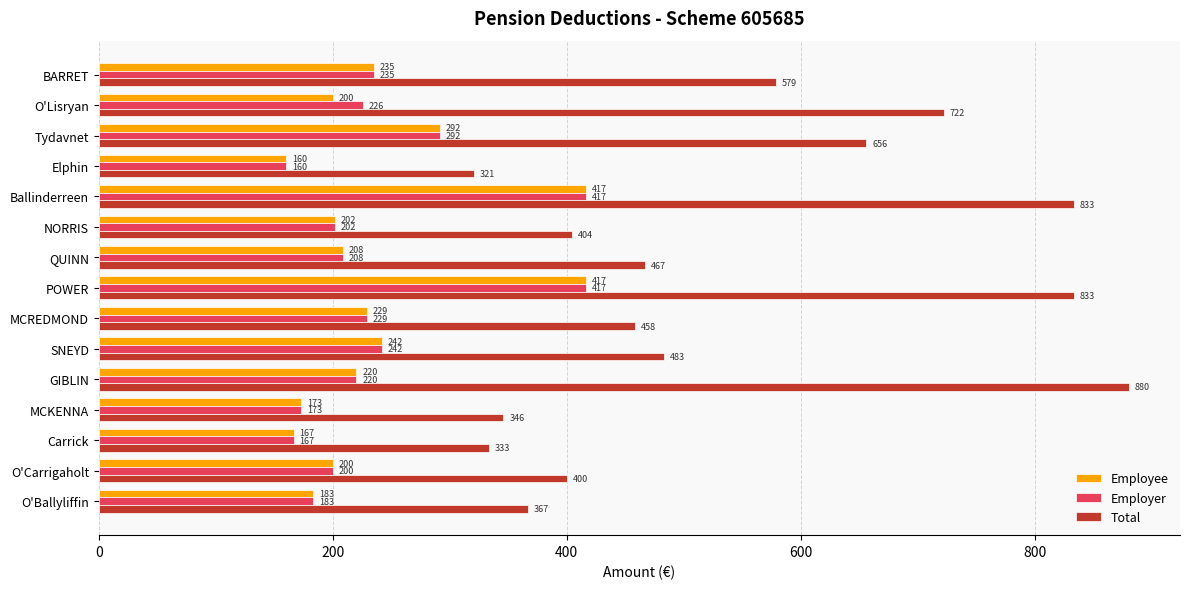

Which series has the largest range (max minus min)?

Total